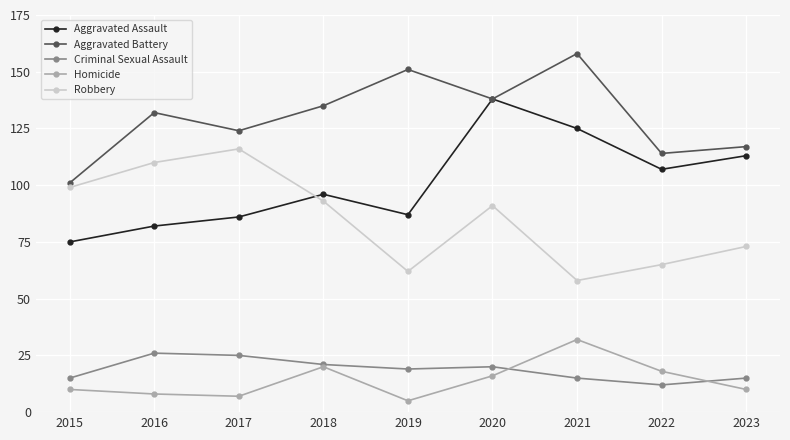

The Homicide series shows 8 at 2016. True or false?

True